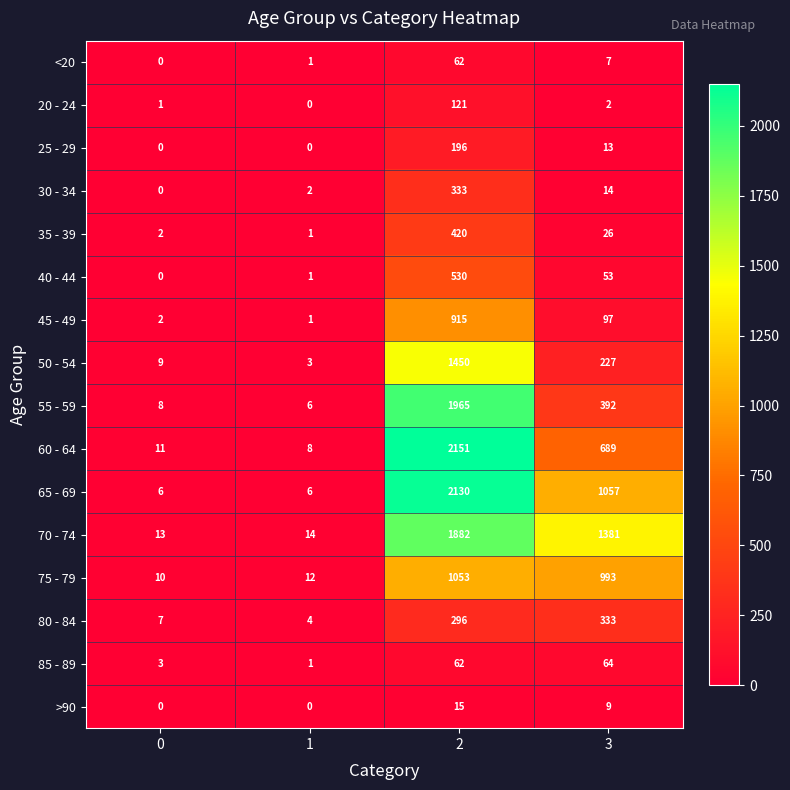

The value of 60 - 64 at 3 is 1078. True or false?

False